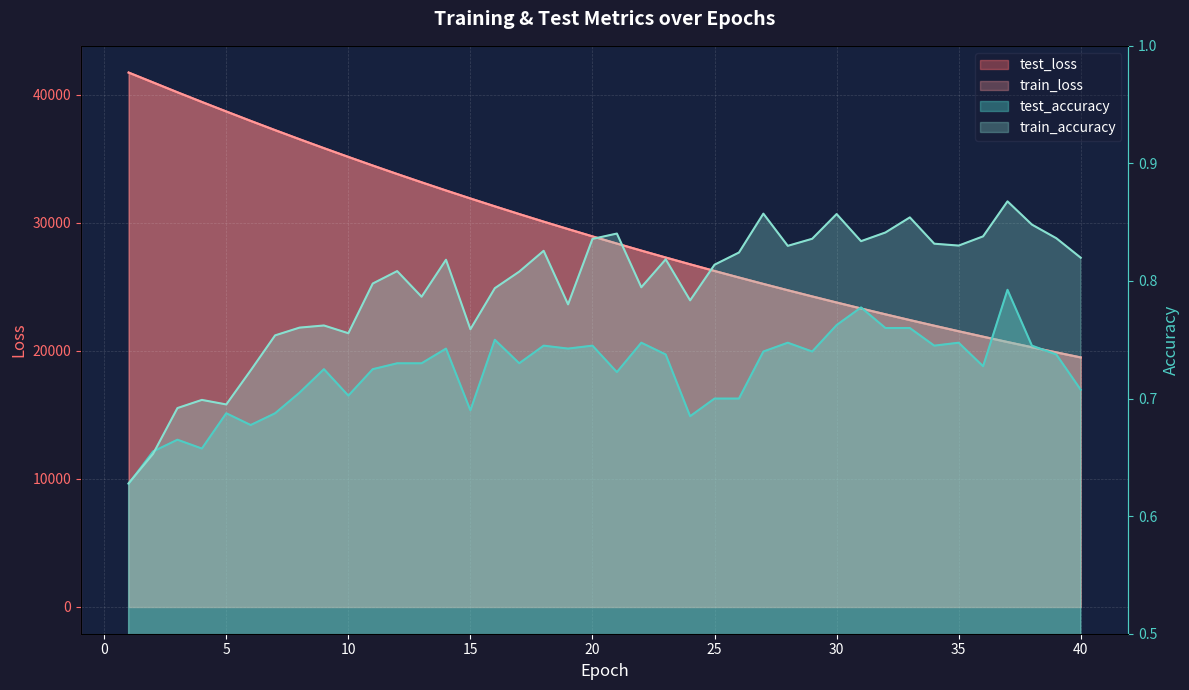

Which category has the lowest value across all series?

1